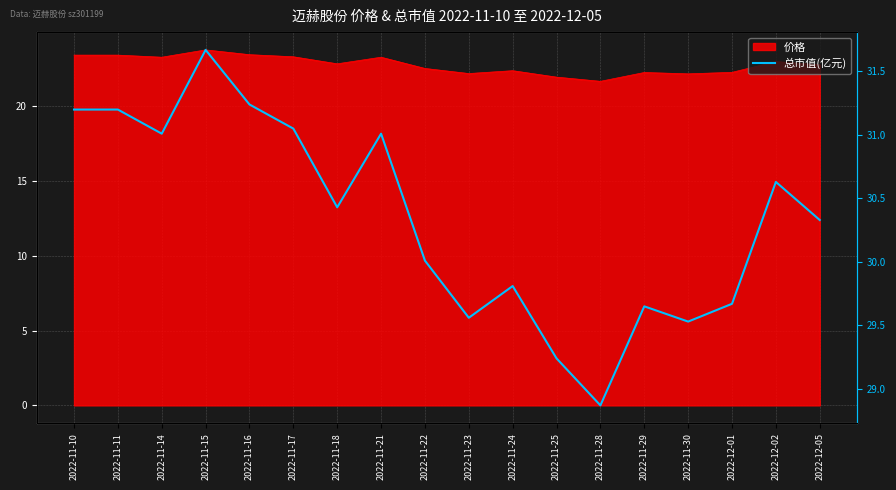

Where is the data nearest to the value 30?

2022-11-22